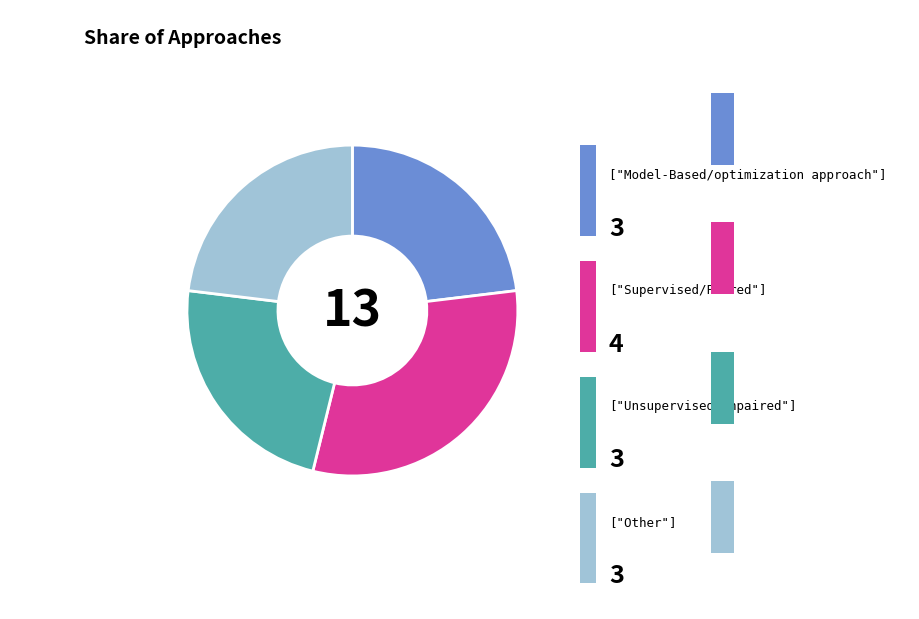

Is there any slice that represents more than half of the pie?

No